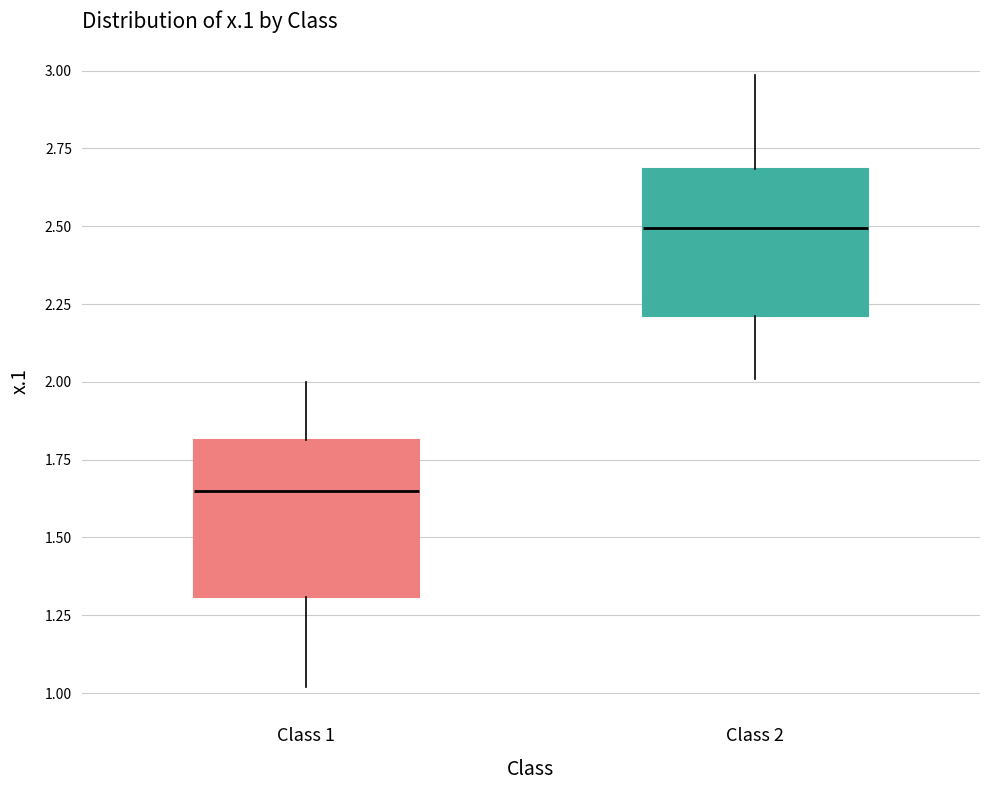

Reading left to right, transcribe this box plot: for each box, give where its median line is, the range the box spans, and where its two whiskers end, as read against the y-axis. The values are not printed on the chart, so give them approximately, as read against the axis.

Class 1: median 1.65, box 1.30 to 1.80, whiskers 1.00 to 2.00
Class 2: median 2.50, box 2.20 to 2.70, whiskers 2.00 to 3.00